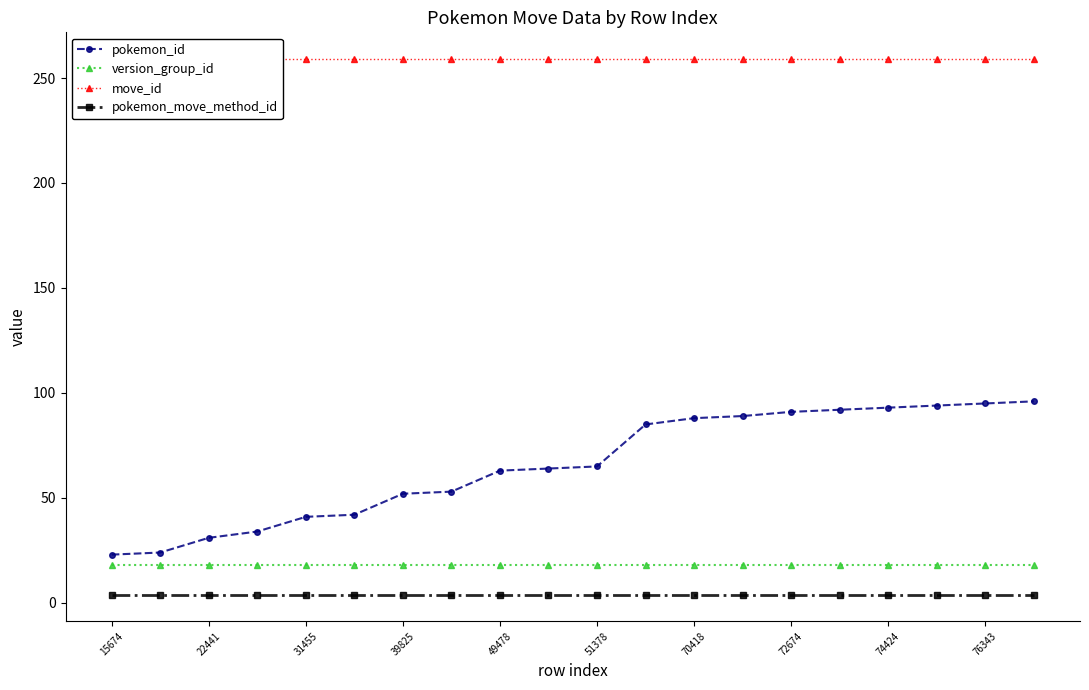

True or false: pokemon_move_method_id and pokemon_id cross at least once.

False